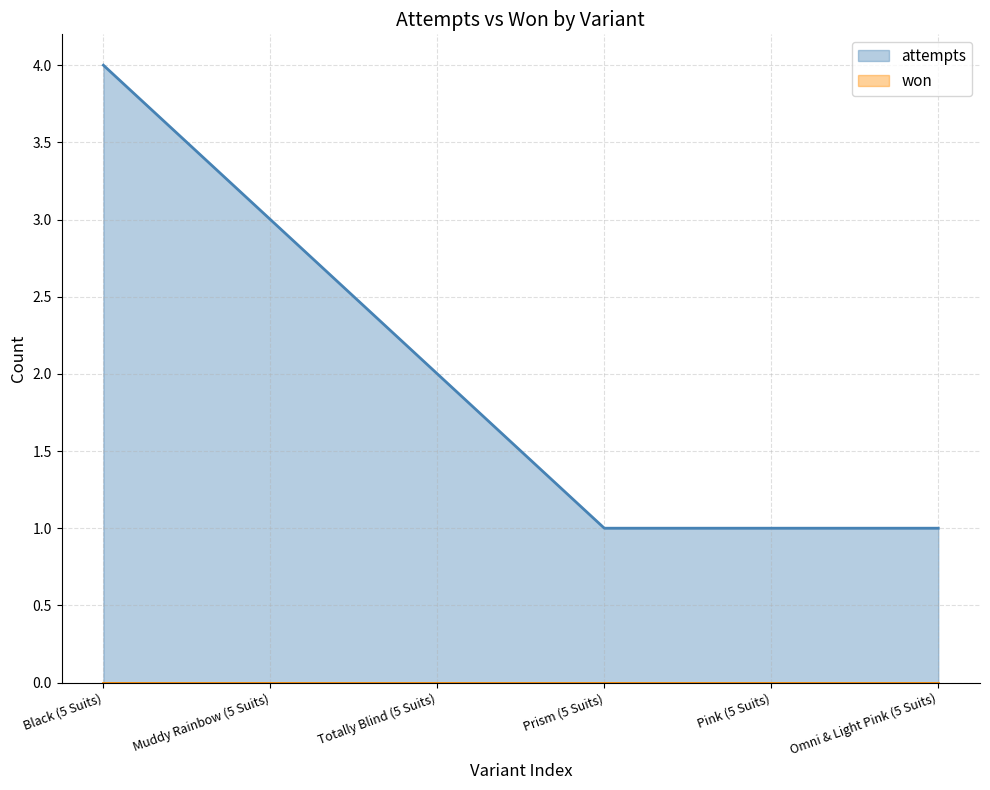

What position from the left is Muddy Rainbow (5 Suits)?

2